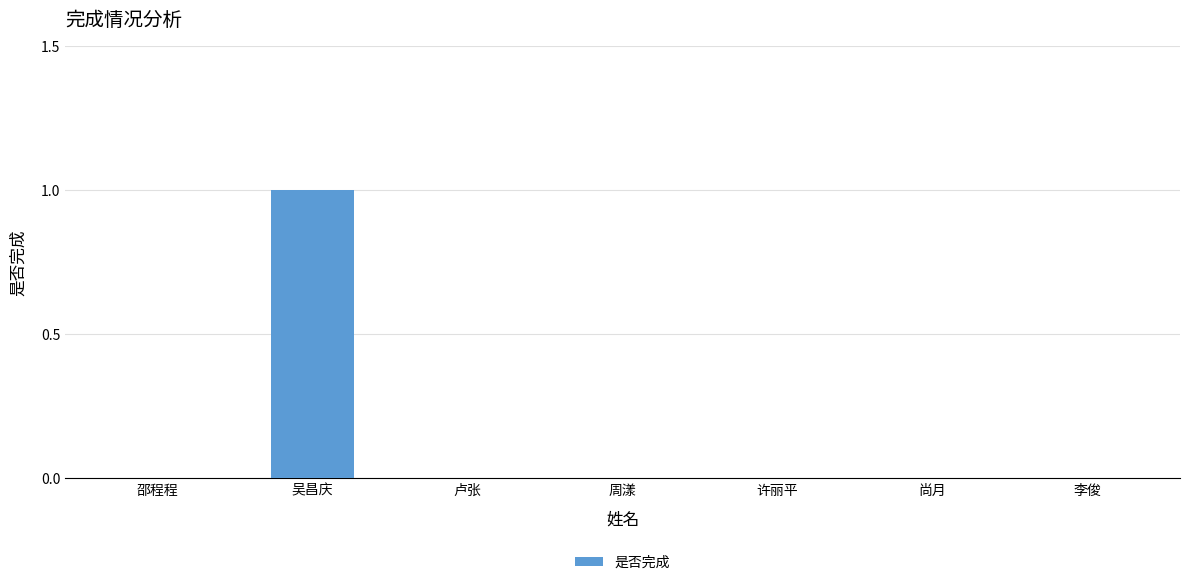

The chart shows a value of 0 at 周漾. True or false?

True